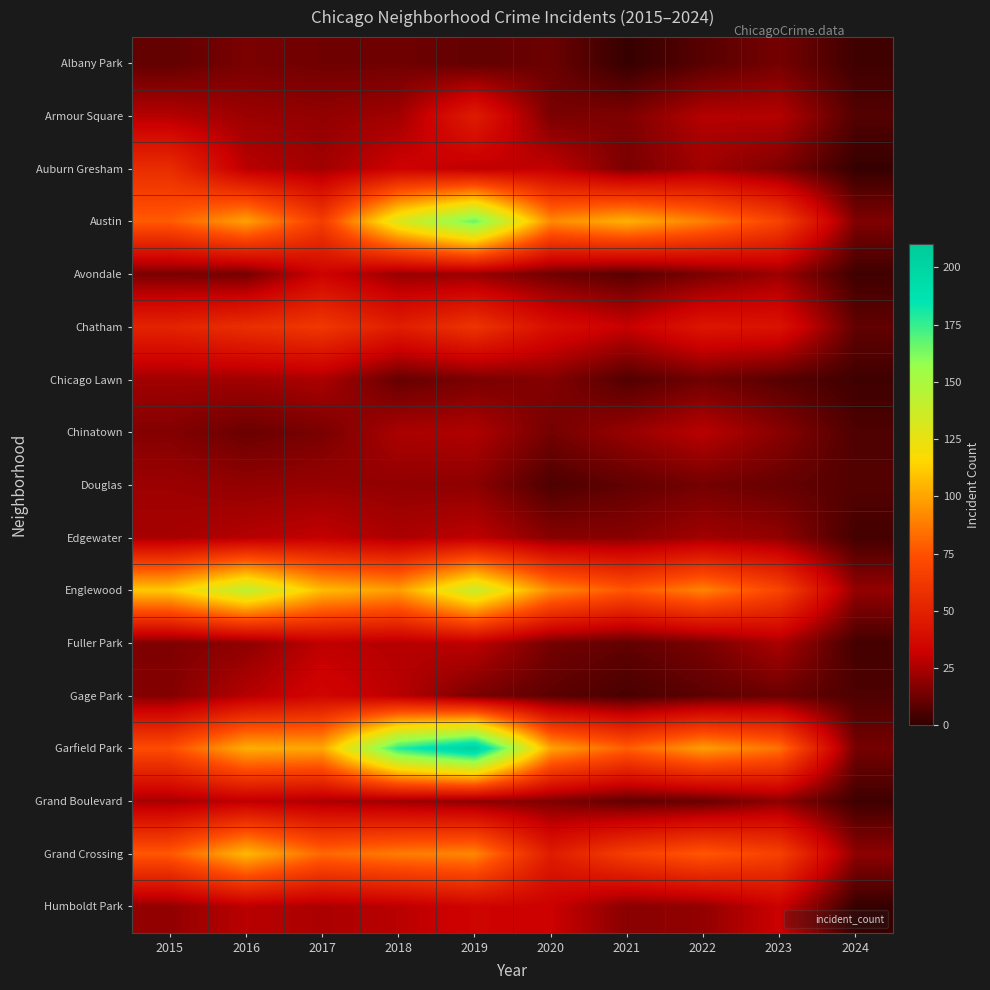

At how many categories does at least one series exceed 183?

1